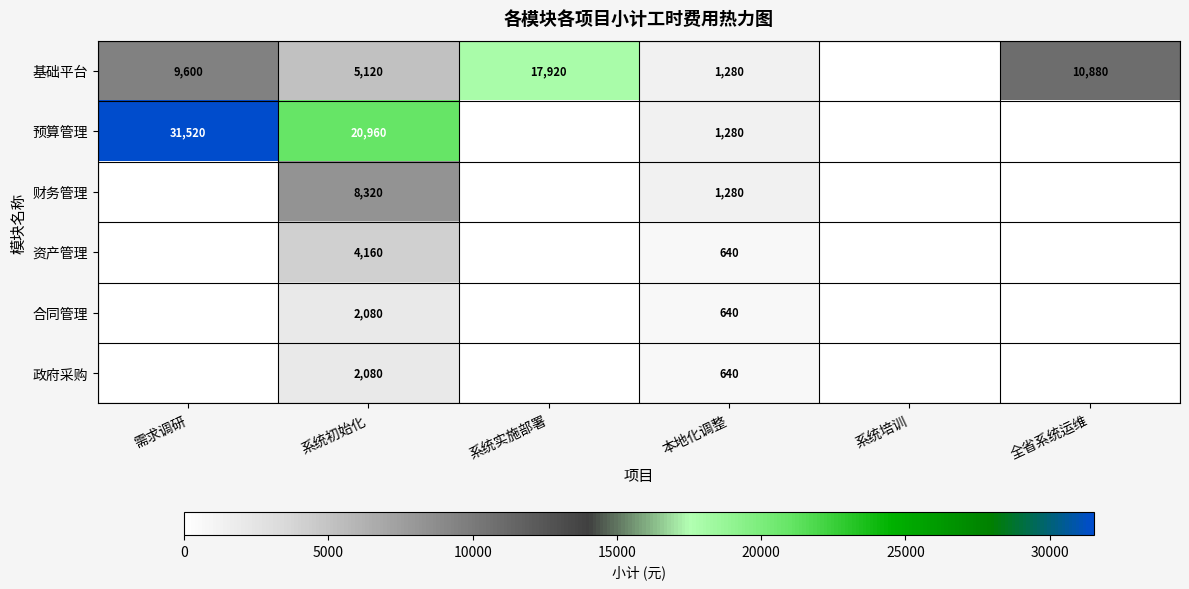

The value of 预算管理 at 本地化调整 is 330. True or false?

False